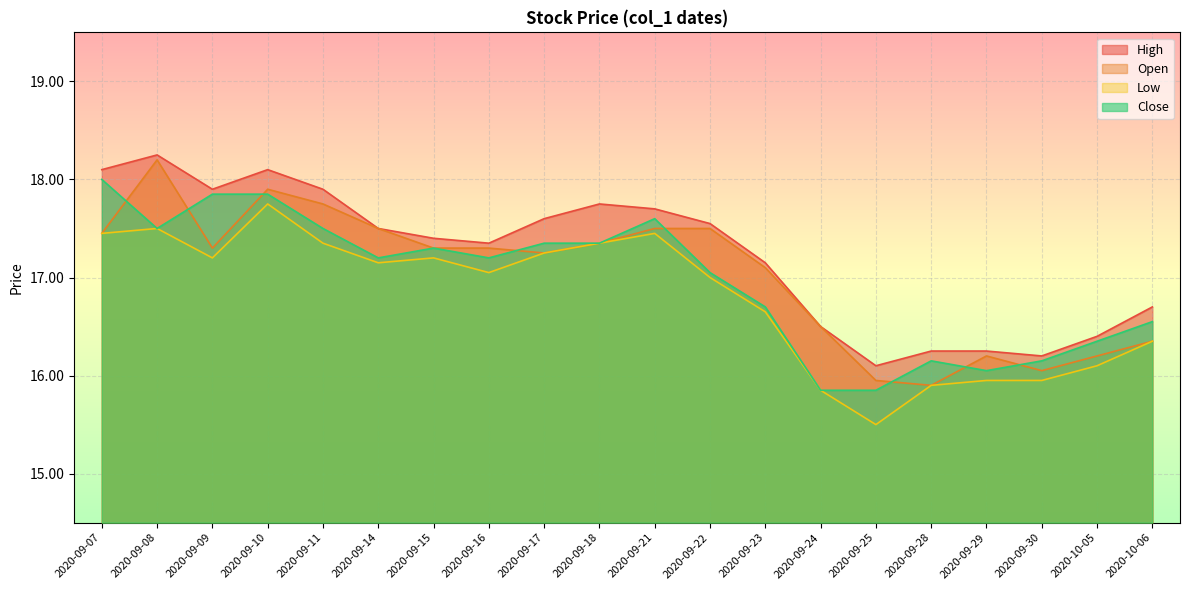

What is the spread (max minus min) of values at 2020-09-21?

0.2